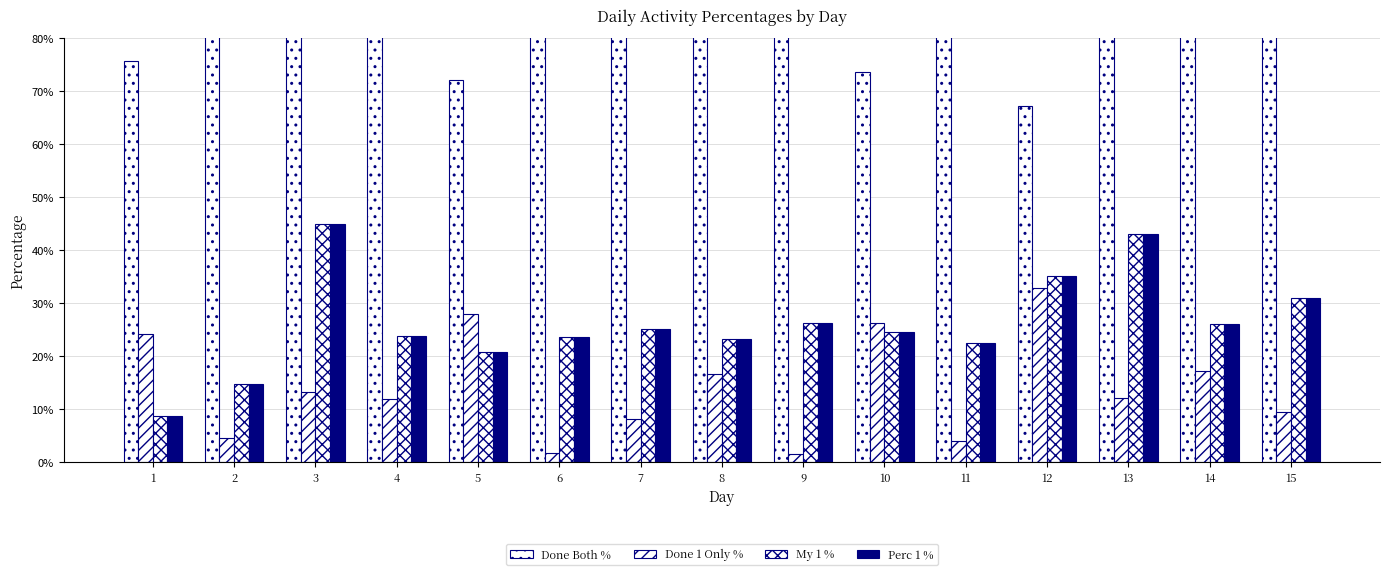

What is the maximum value for Done Both %?

98.5